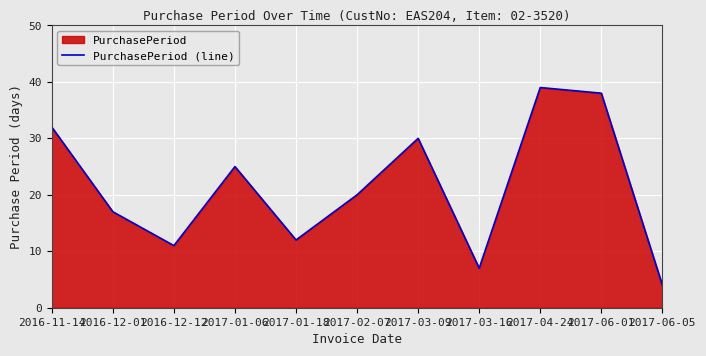

At which category does the chart reach its peak across all series?

2017-04-24